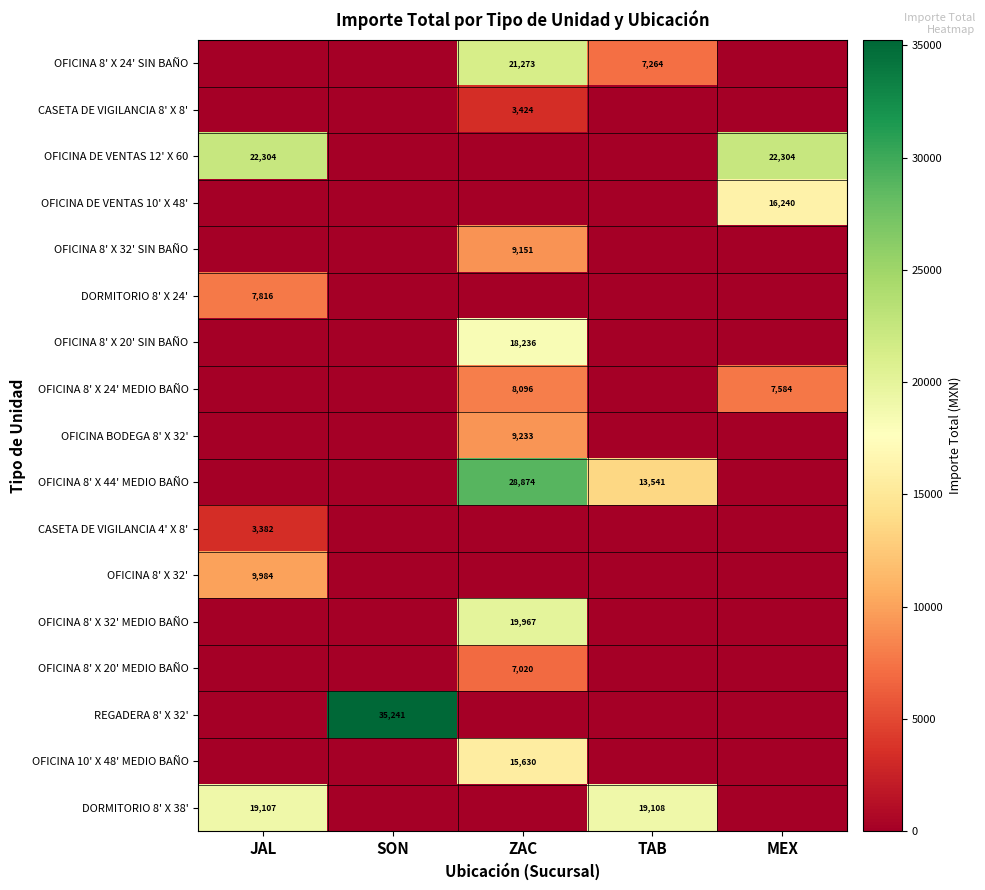

Which has a higher value, MEX or TAB?

TAB